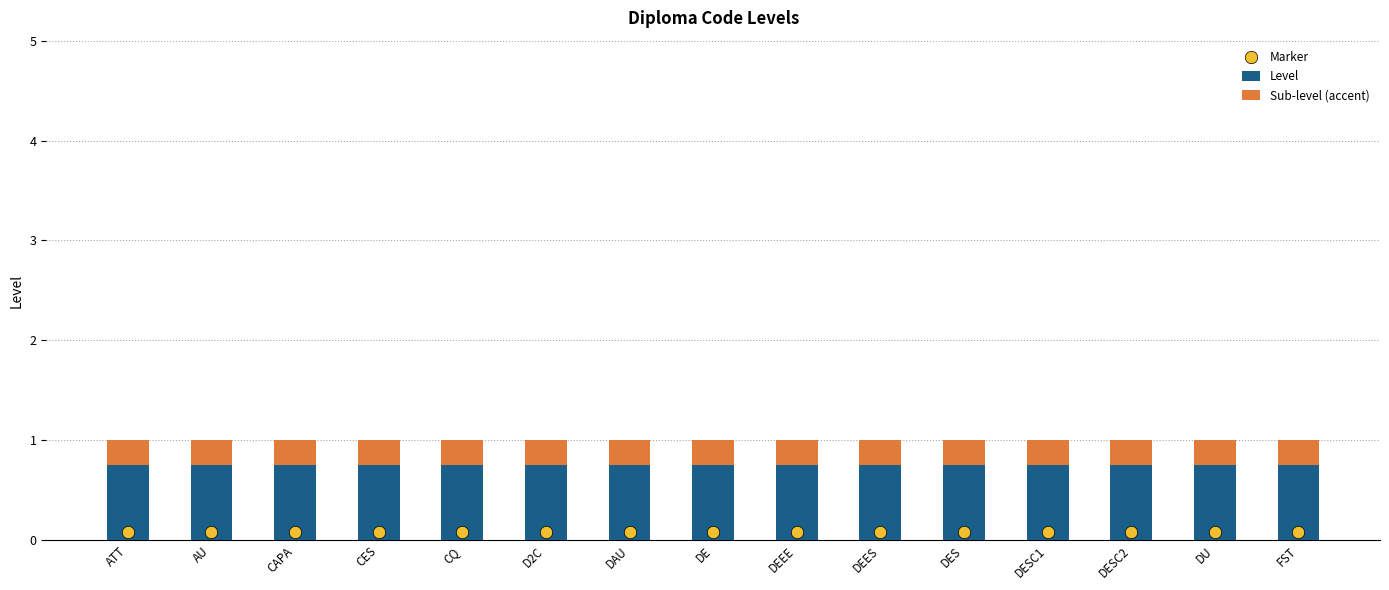

Which series has the largest total across all categories?

Level